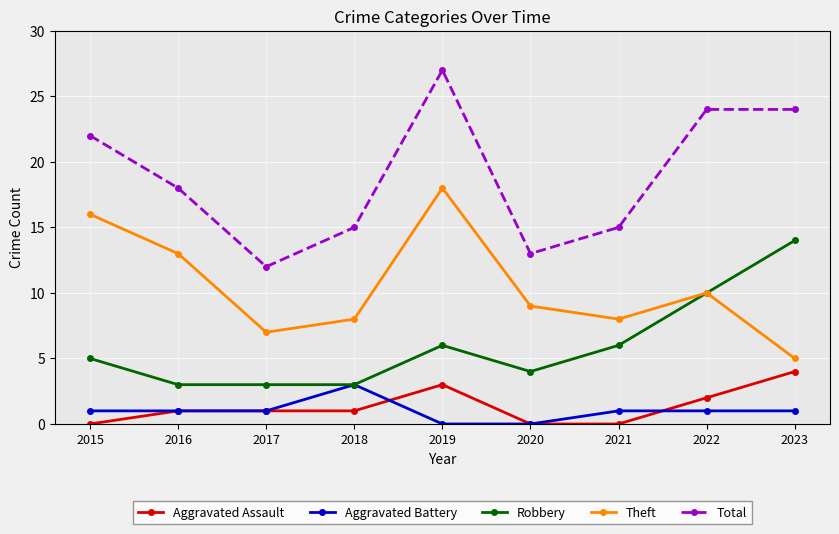

Reading left to right, transcribe all the data shown in this chart.

Aggravated Assault: 0	1	1	1	3	0	0	2	4
Aggravated Battery: 1	1	1	3	0	0	1	1	1
Robbery: 5	3	3	3	6	4	6	10	14
Theft: 16	13	7	8	18	9	8	10	5
Total: 22	18	12	15	27	13	15	24	24